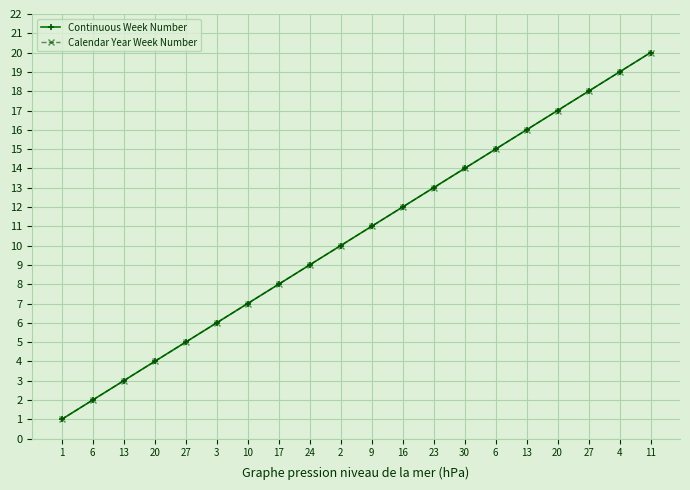

Does the chart have visible grid lines?

Yes